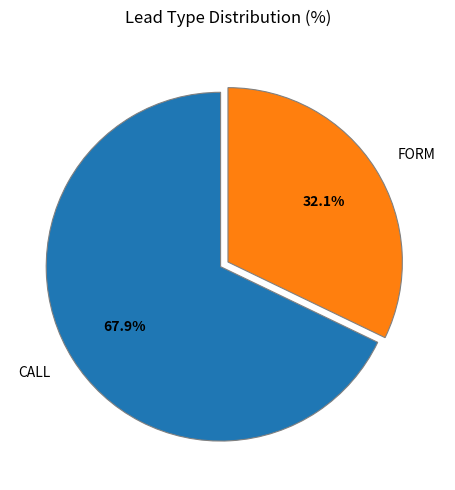

To the nearest percent, what portion does FORM represent?

32%